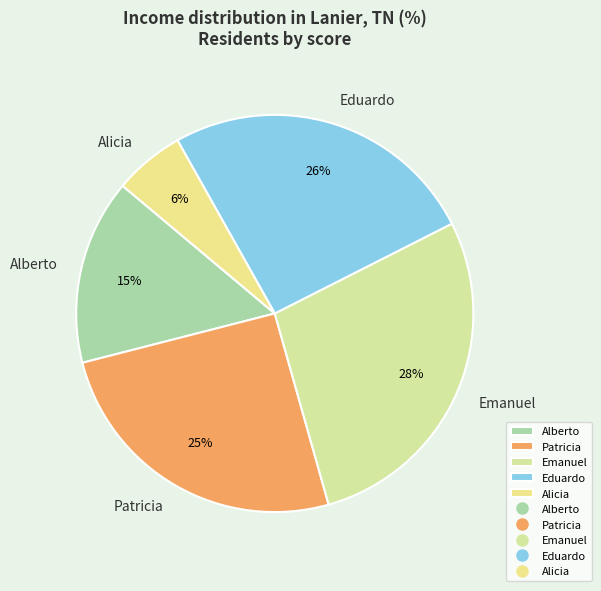

Which slice is the smallest?

Alicia